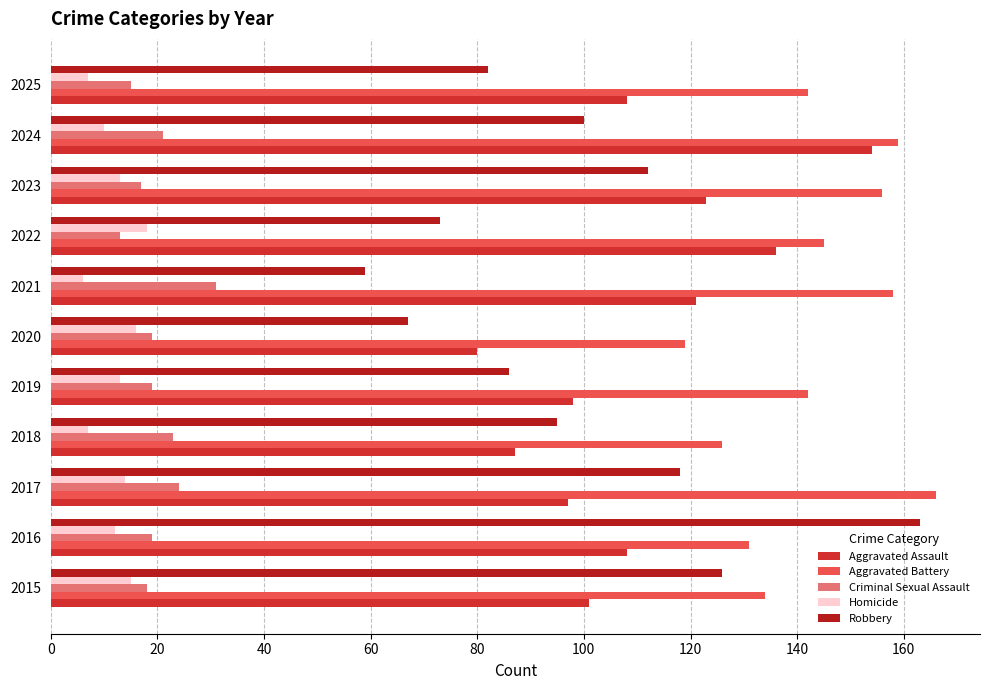

How many data points does each series have?

11